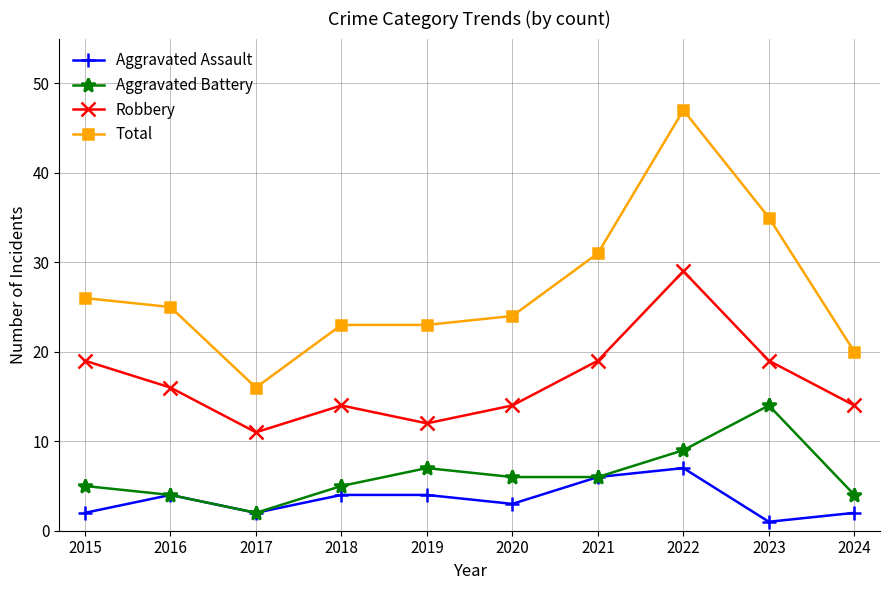

Does the chart have visible grid lines?

Yes